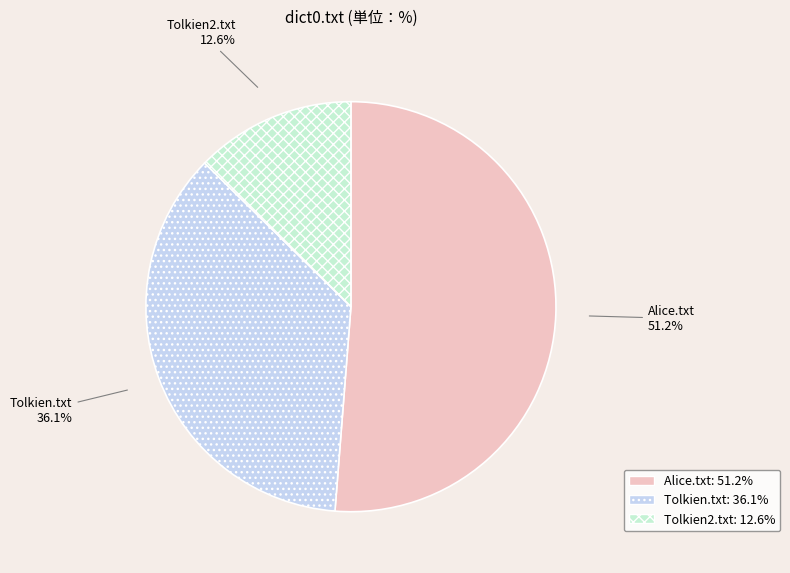

Which category has the biggest portion of the pie?

Alice.txt